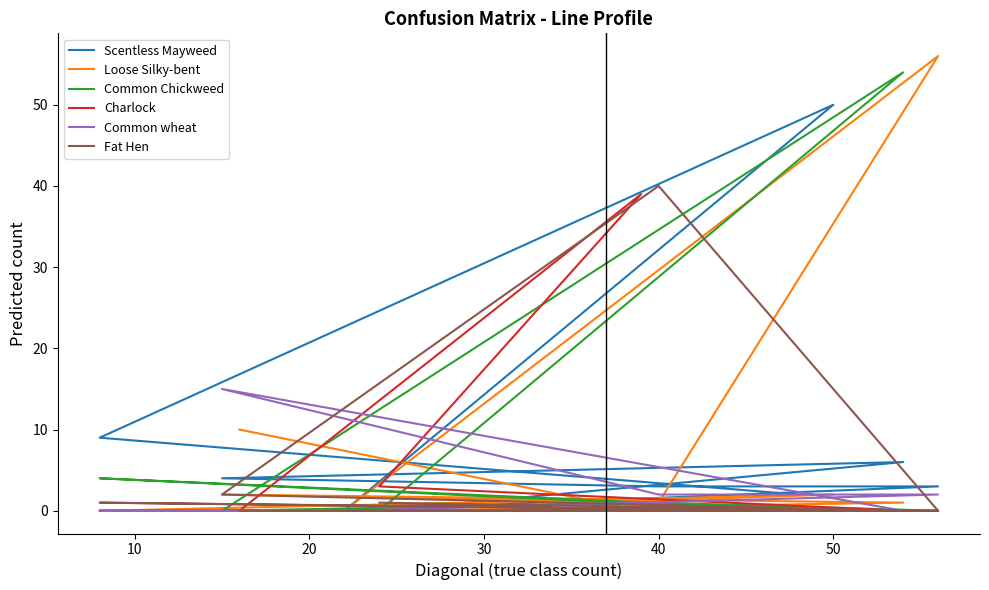

List the series in order of their peak value, highest first.

Loose Silky-bent, Common Chickweed, Scentless Mayweed, Fat Hen, Charlock, Common wheat